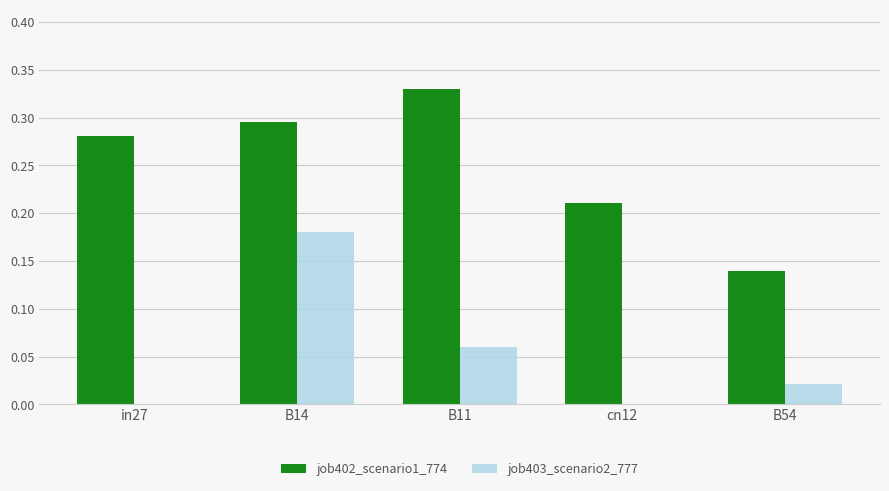

At which category is the sum across all series the highest?

B14